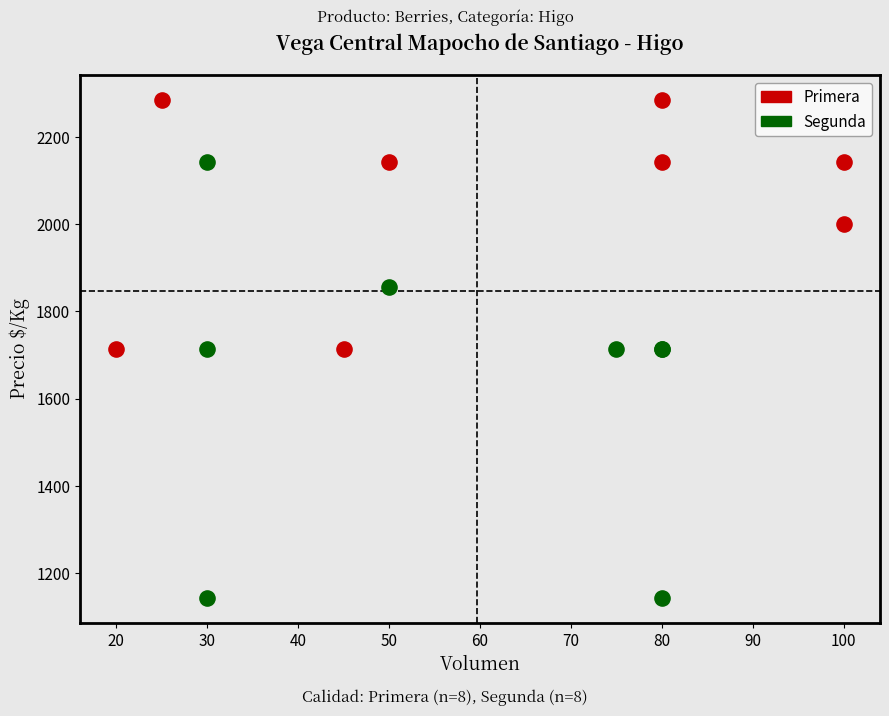

Which series contains the lowest Y value?

Segunda